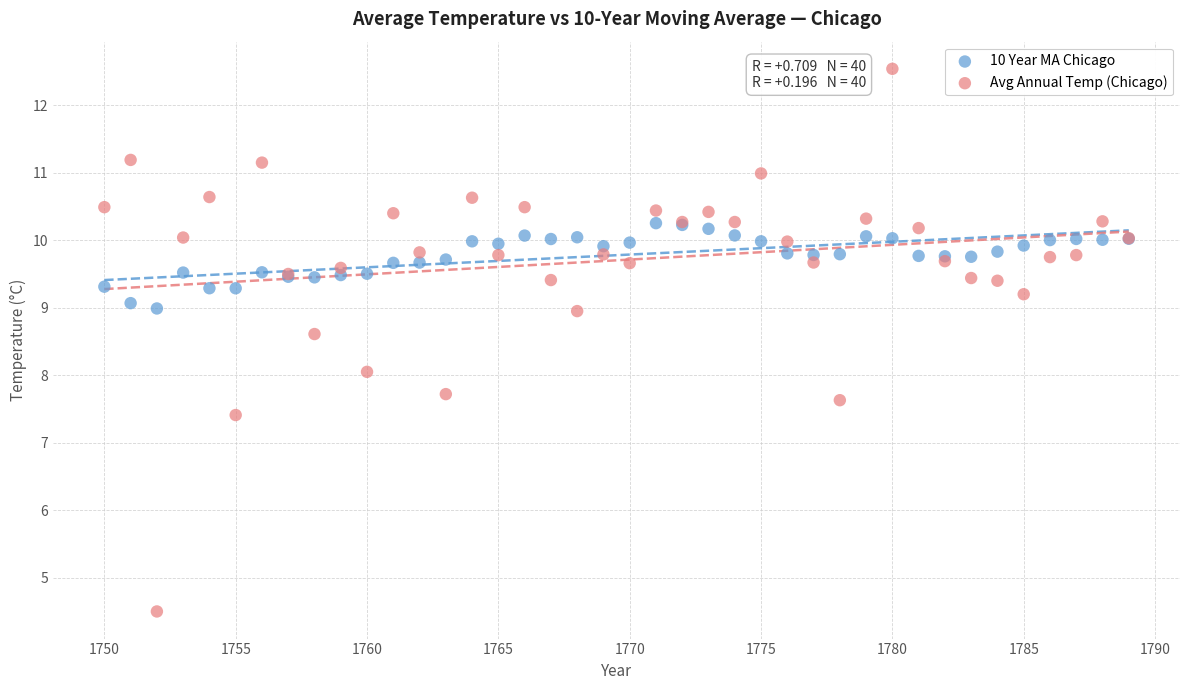

What are all the series names shown in the legend?

10 Year MA Chicago, Avg Annual Temp (Chicago)